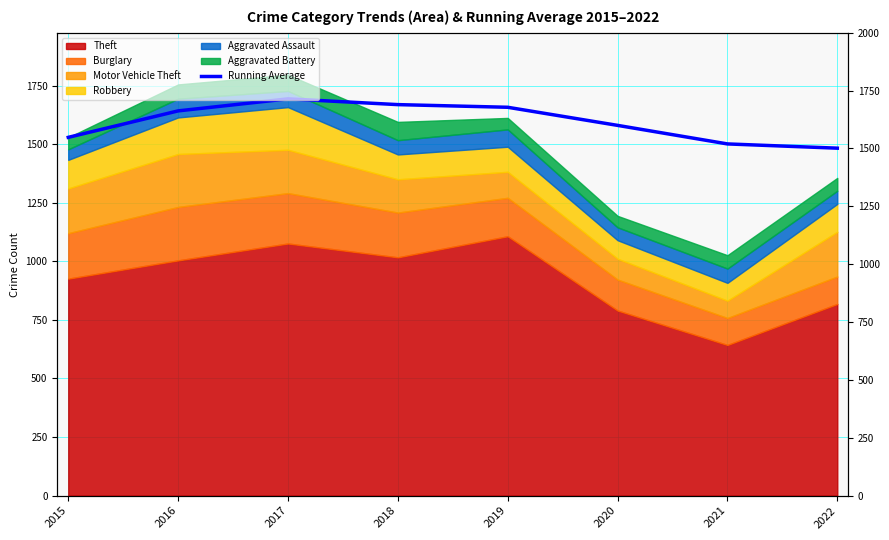

What is the sum of the values at 2018 and 2017?

3362.1